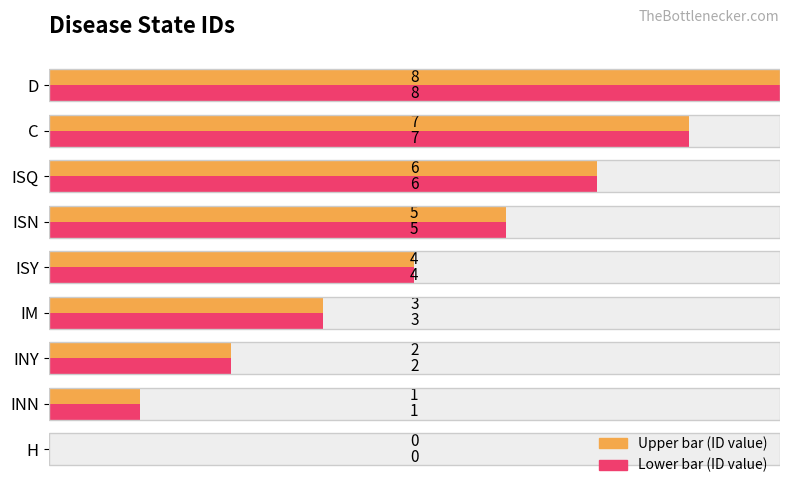

Is it true that ID (even-indexed) equals 5 at 5?

True